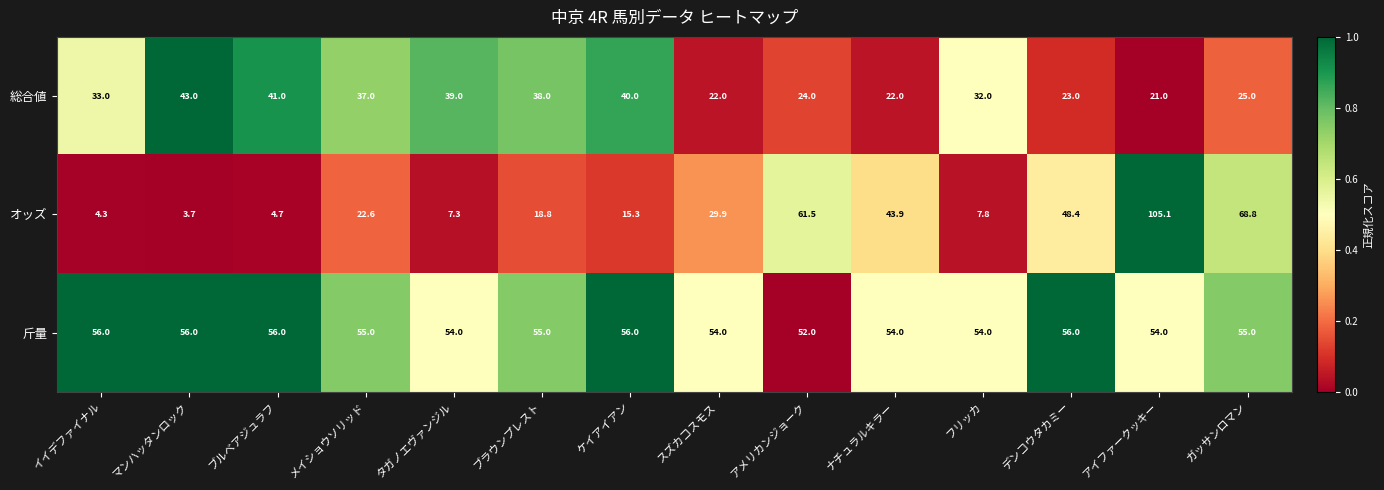

The value of 斤量 at マンハッタンロック is 33.6. True or false?

False